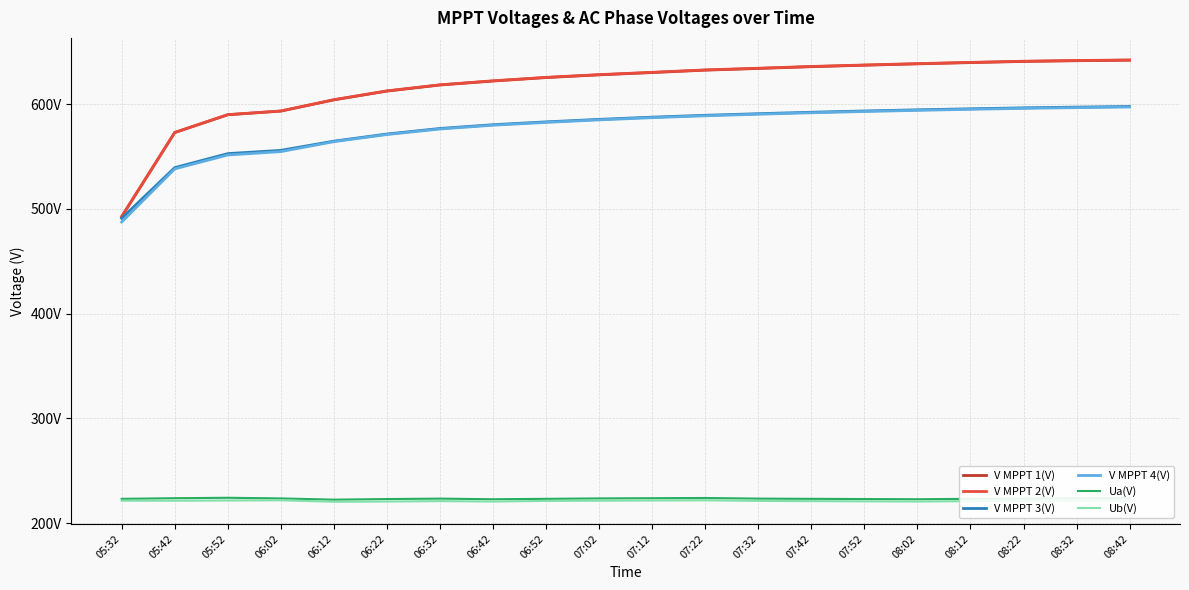

What are all the series names shown in the legend?

V MPPT 1(V), V MPPT 2(V), V MPPT 3(V), V MPPT 4(V), Ua(V), Ub(V)